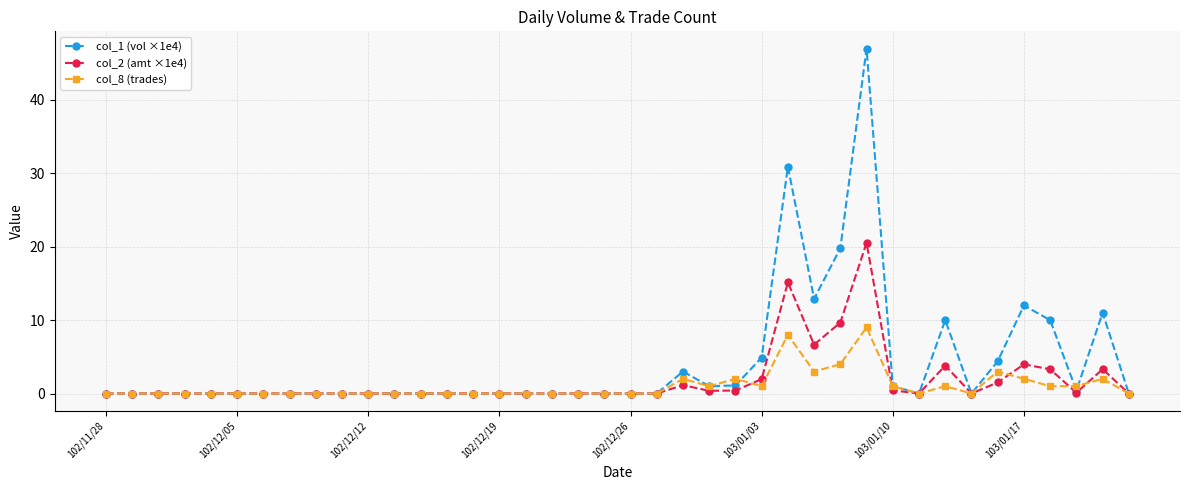

Rank the series by their maximum value, from highest to lowest.

col_1 (vol ×1e4), col_2 (amt ×1e4), col_8 (trades)